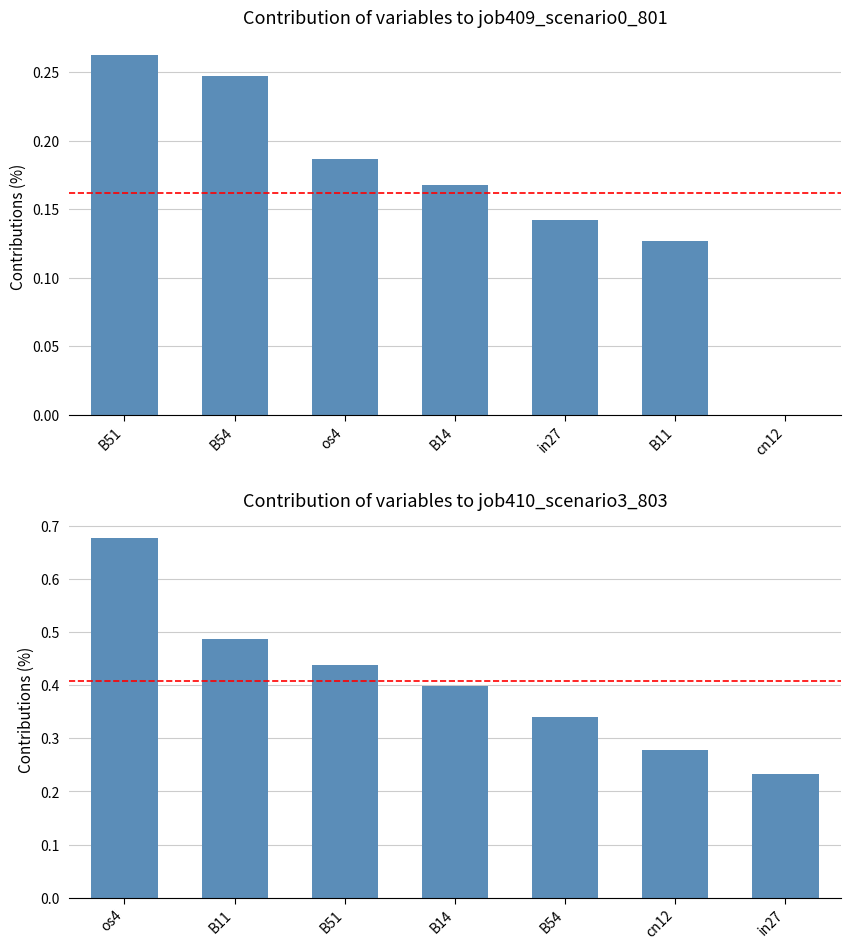

At how many categories does at least one series exceed 0?

7